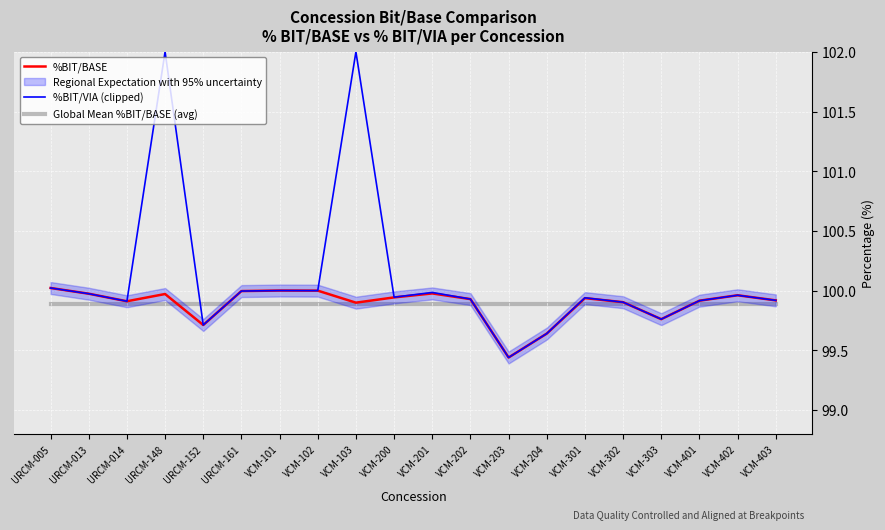

At how many categories does at least one series exceed 101?

2